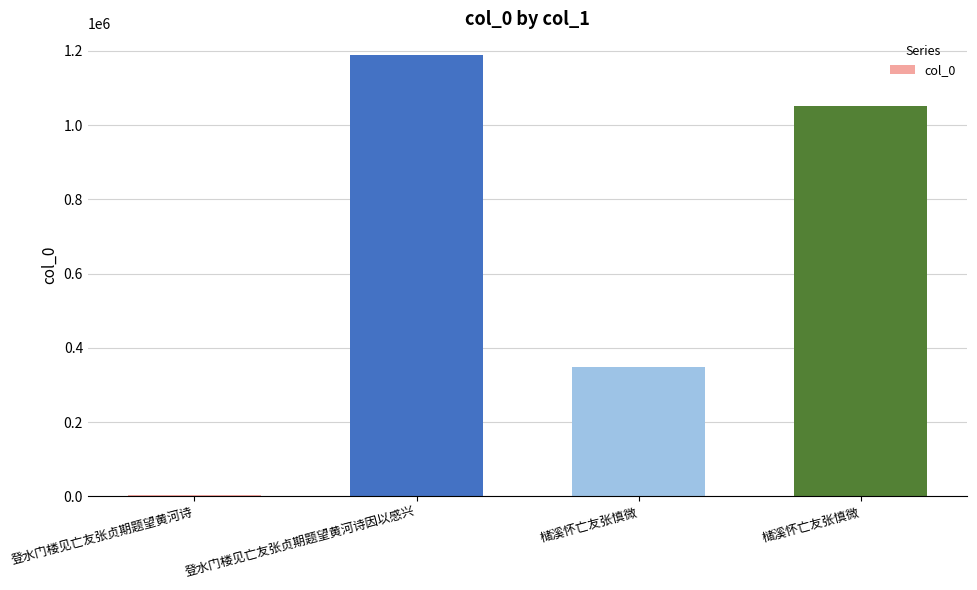

Are the bars grouped side by side (vs. stacked)?

No